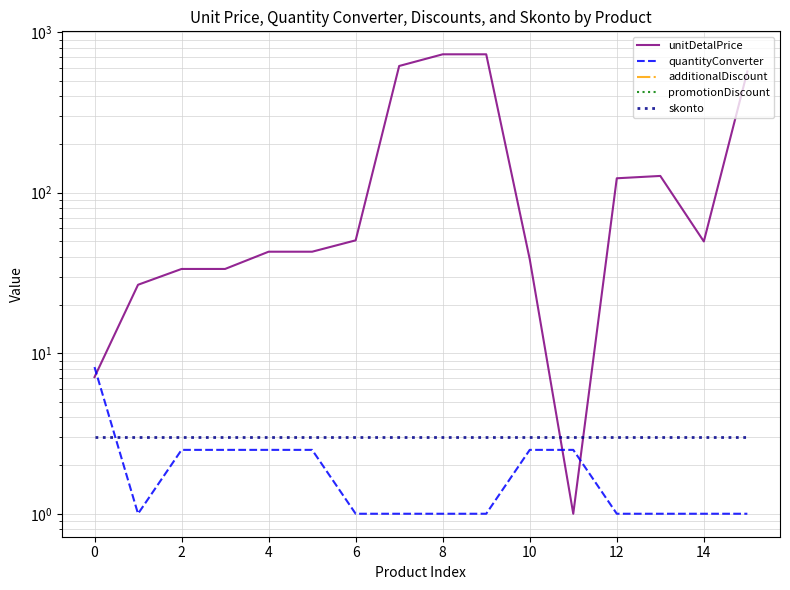

Reading left to right, list all the values displayed in this chart.

unitDetalPrice: 7.1	26.7	33.5	33.5	42.9	42.9	50.5	615.9	728.2	728.2	38.5	1.0	123.0	127.2	49.7	569.2
quantityConverter: 8.2	1.0	2.5	2.5	2.5	2.5	1.0	1.0	1.0	1.0	2.5	2.5	1.0	1.0	1.0	1.0
additionalDiscount: 0.0	0.0	0.0	0.0	0.0	0.0	0.0	0.0	0.0	0.0	0.0	0.0	0.0	0.0	0.0	0.0
promotionDiscount: 0.0	0.0	0.0	0.0	0.0	0.0	0.0	0.0	0.0	0.0	0.0	0.0	0.0	0.0	0.0	0.0
skonto: 3.0	3.0	3.0	3.0	3.0	3.0	3.0	3.0	3.0	3.0	3.0	3.0	3.0	3.0	3.0	3.0